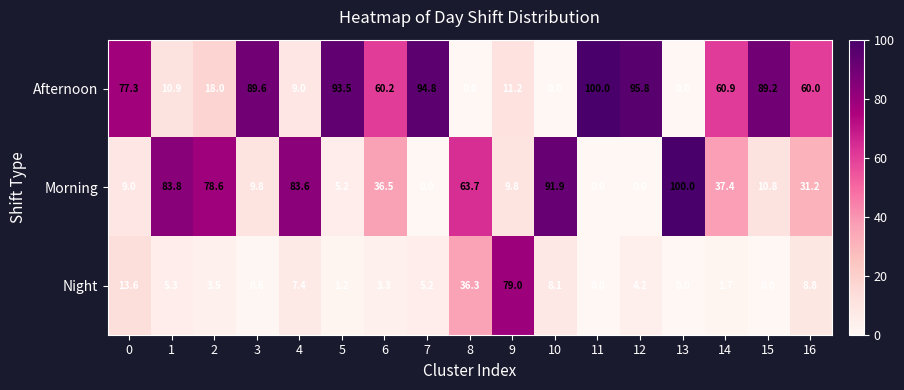

Which series has the largest total across all categories?

Afternoon